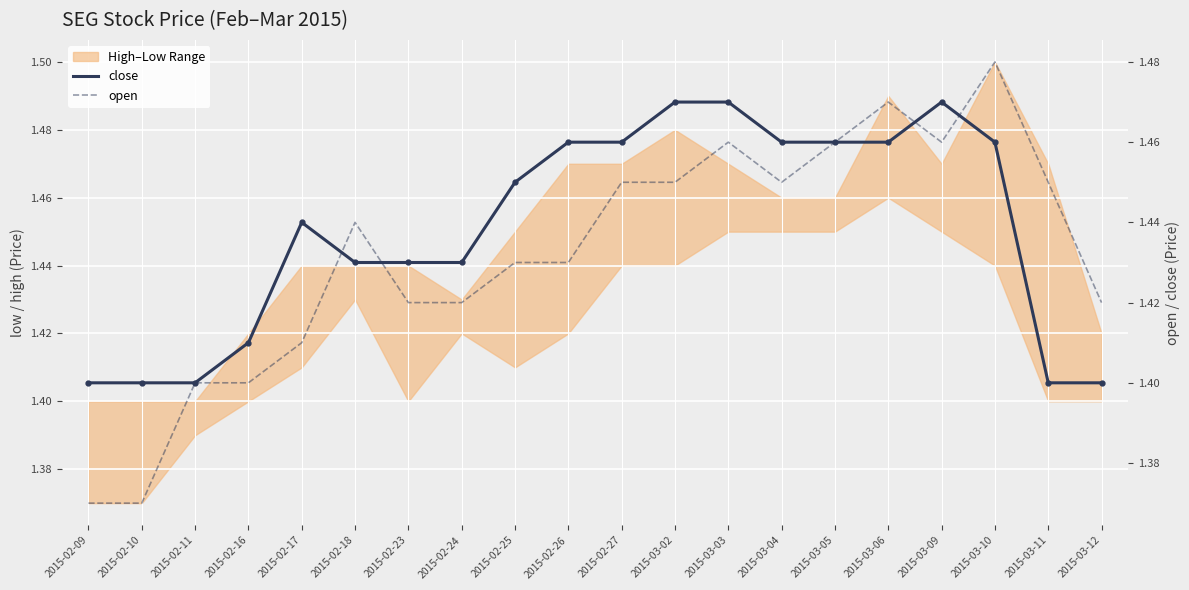

Where is the first local maximum for close?

2015-02-17